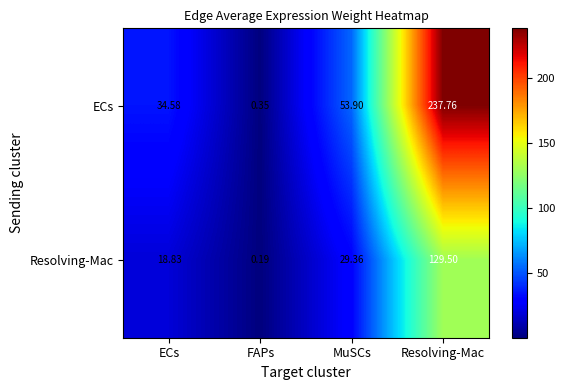

Which category has the highest value in the ECs series?

Resolving-Mac